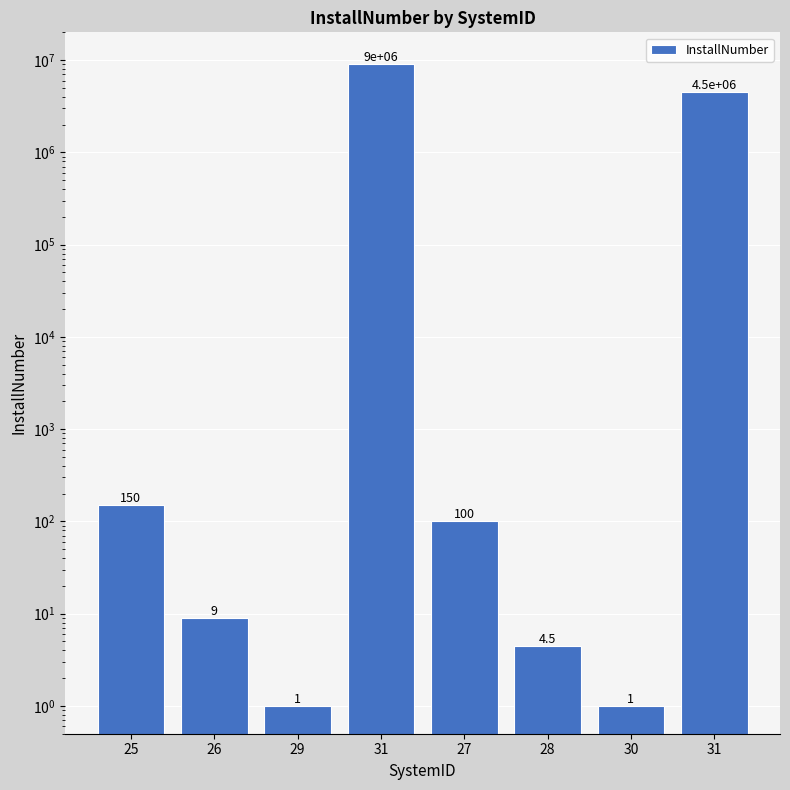

What is the change in value from 30 to 31?

+4499999.0